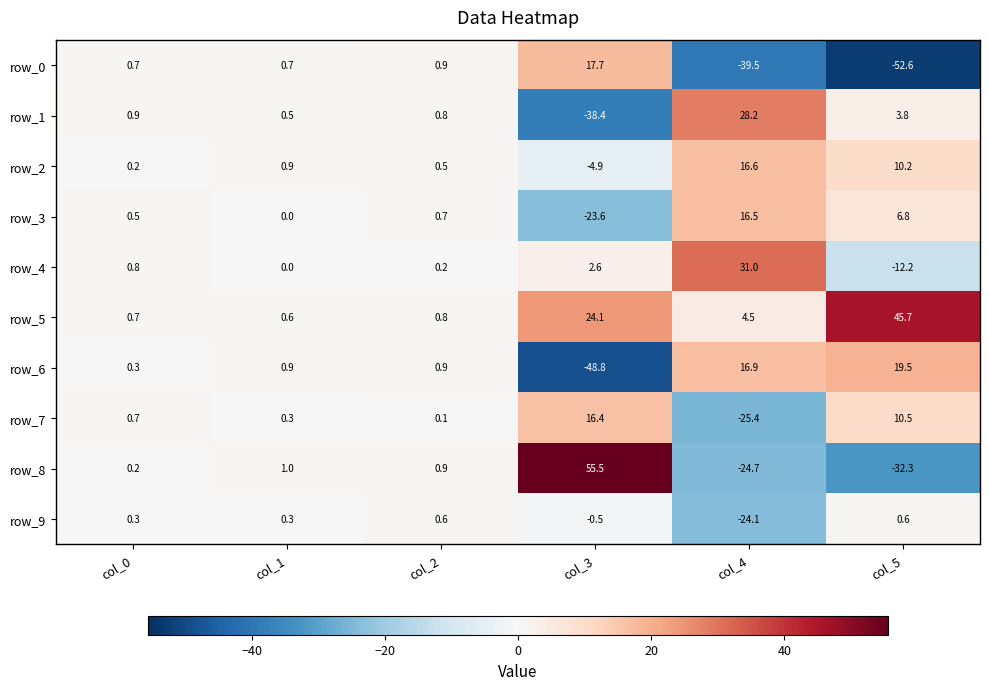

At col_5, list the series in order from smallest to largest.

row_0, row_8, row_4, row_9, row_1, row_3, row_2, row_7, row_6, row_5